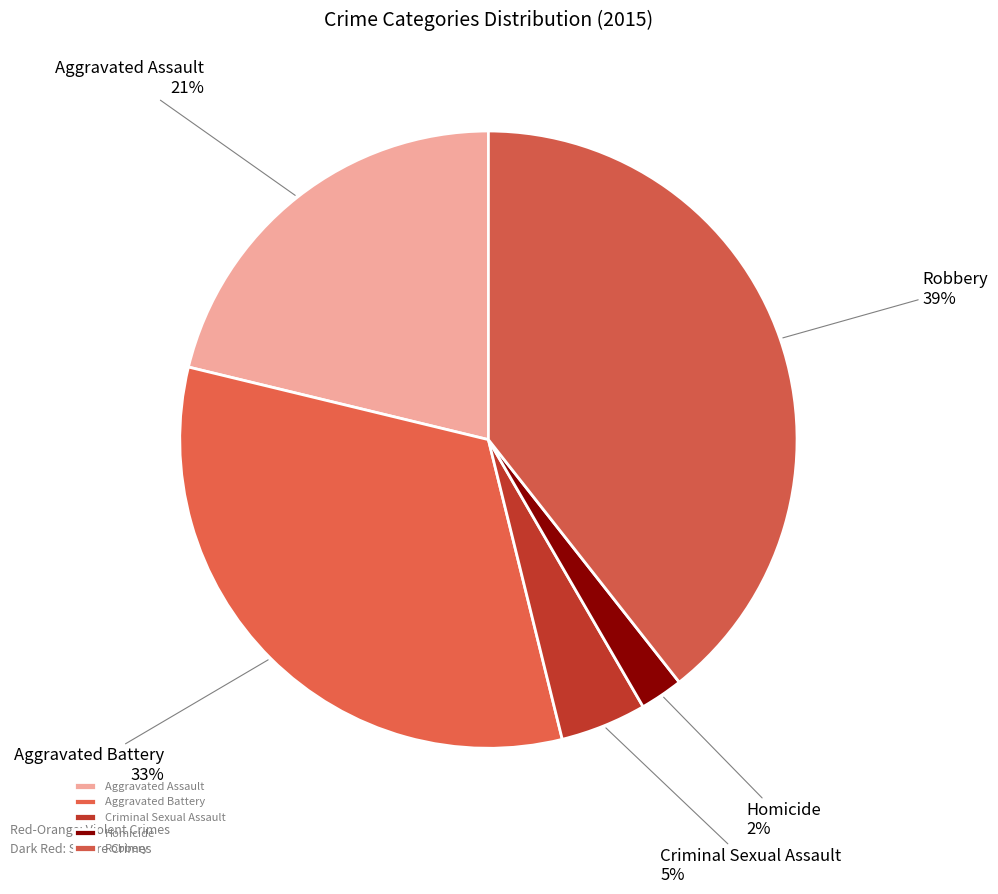

True or false: Aggravated Assault accounts for 13% of the total.

False